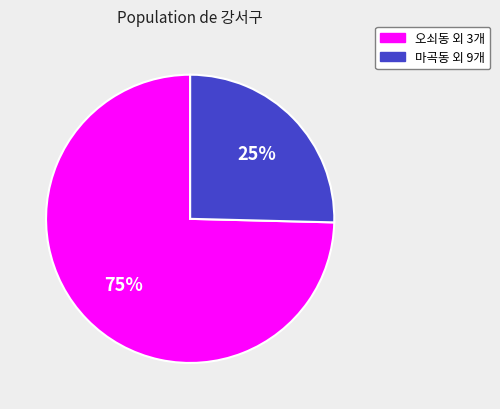

What percentage is the 마곡동 외 9개 slice, to the nearest percent?

25%